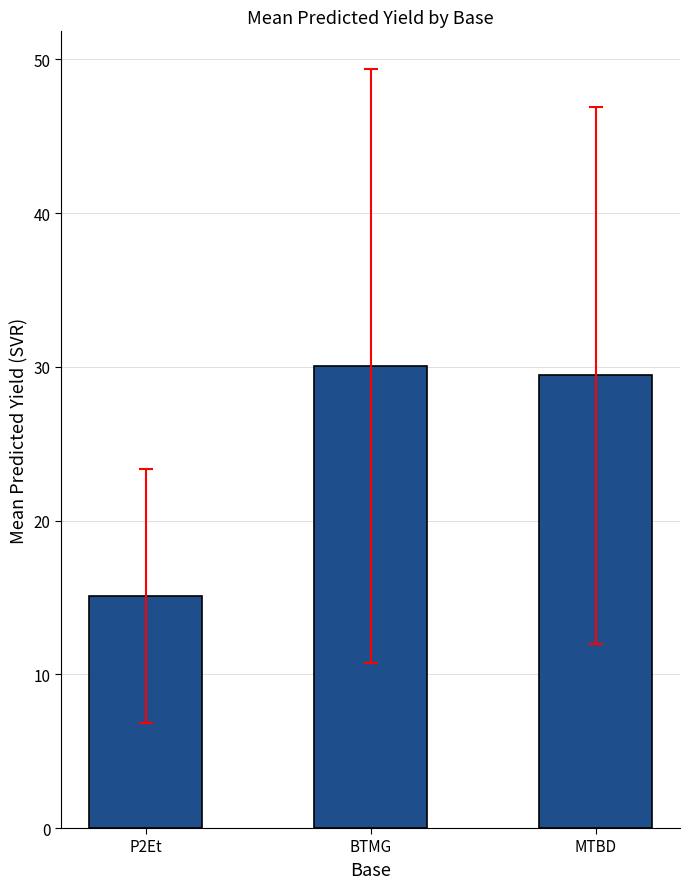

Are the bars horizontal?

No